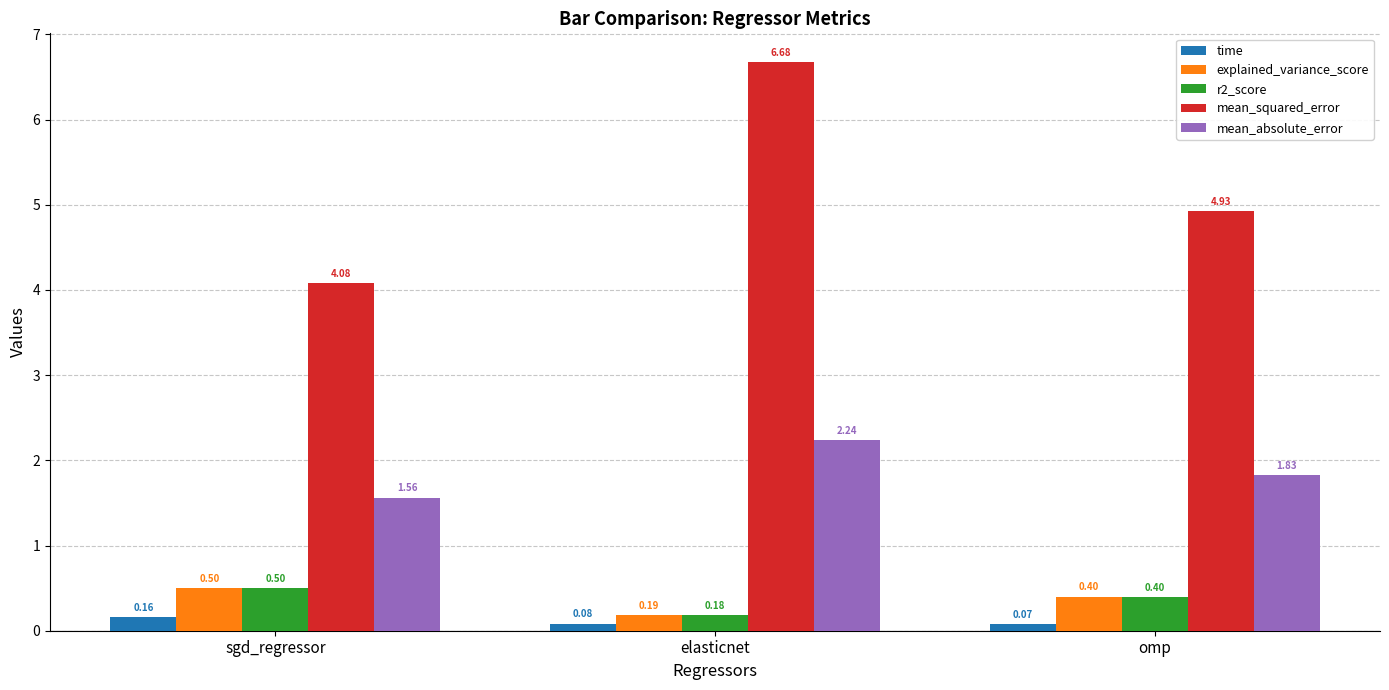

Where is time nearest to the value 0?

omp